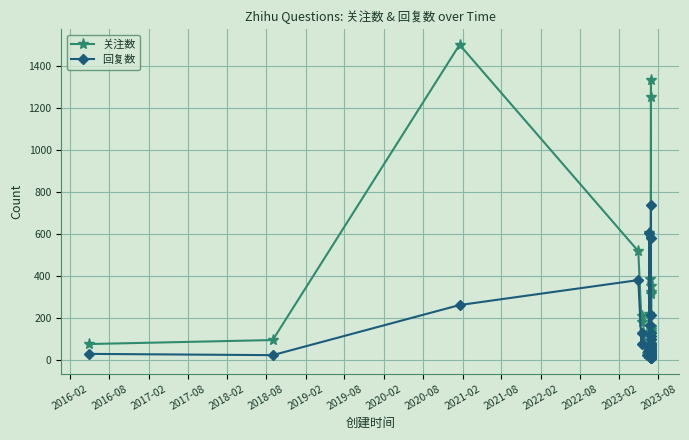

How many lines are shown in the chart?

2